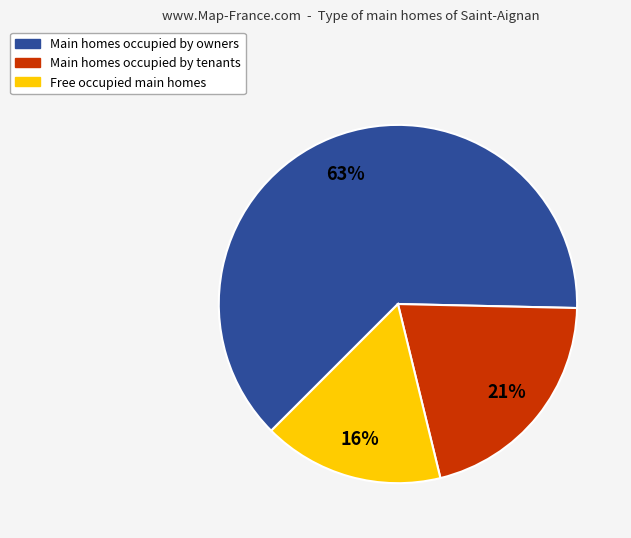

Count the number of slices in the pie.

3